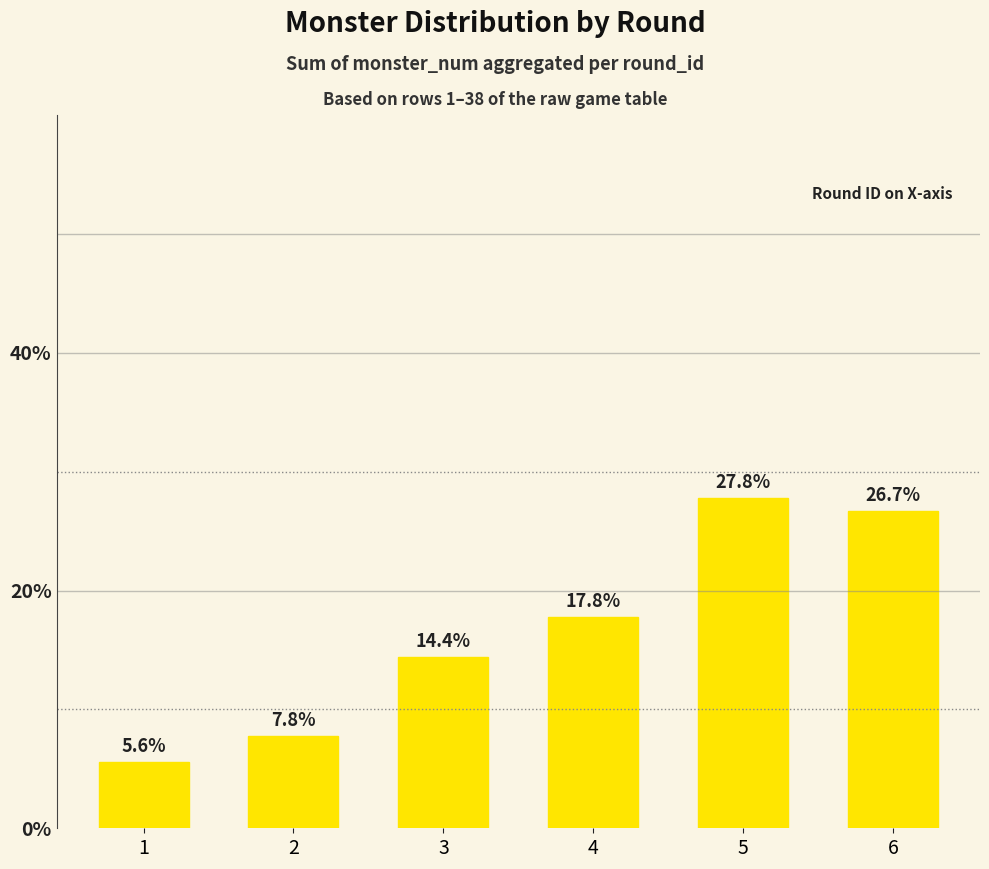

Rank the categories by value from lowest to highest.

1, 2, 3, 4, 6, 5